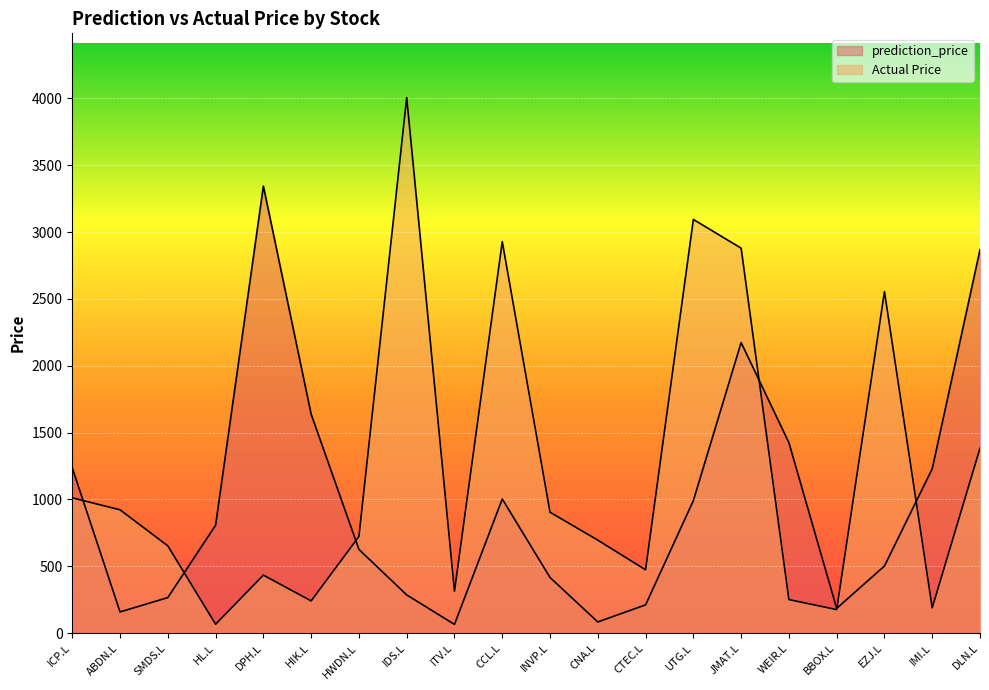

Which series has the largest range (max minus min)?

Actual Price